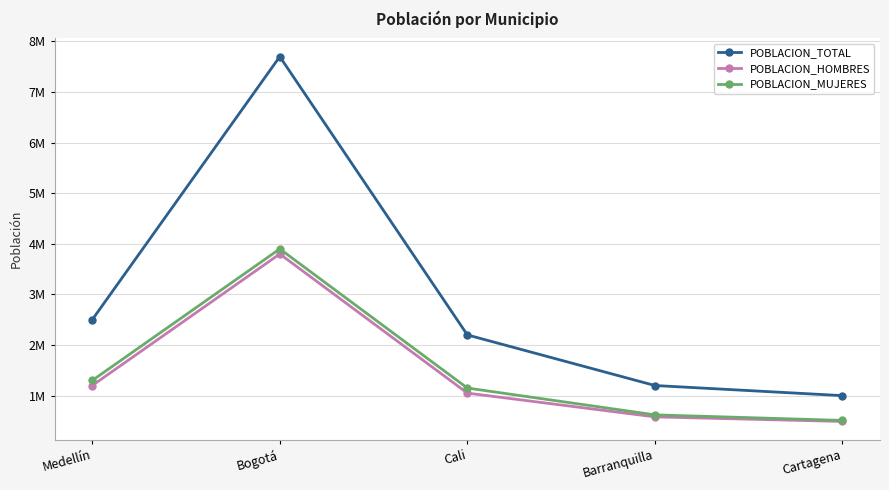

Which series changed the most between Cali and Barranquilla?

POBLACION_TOTAL